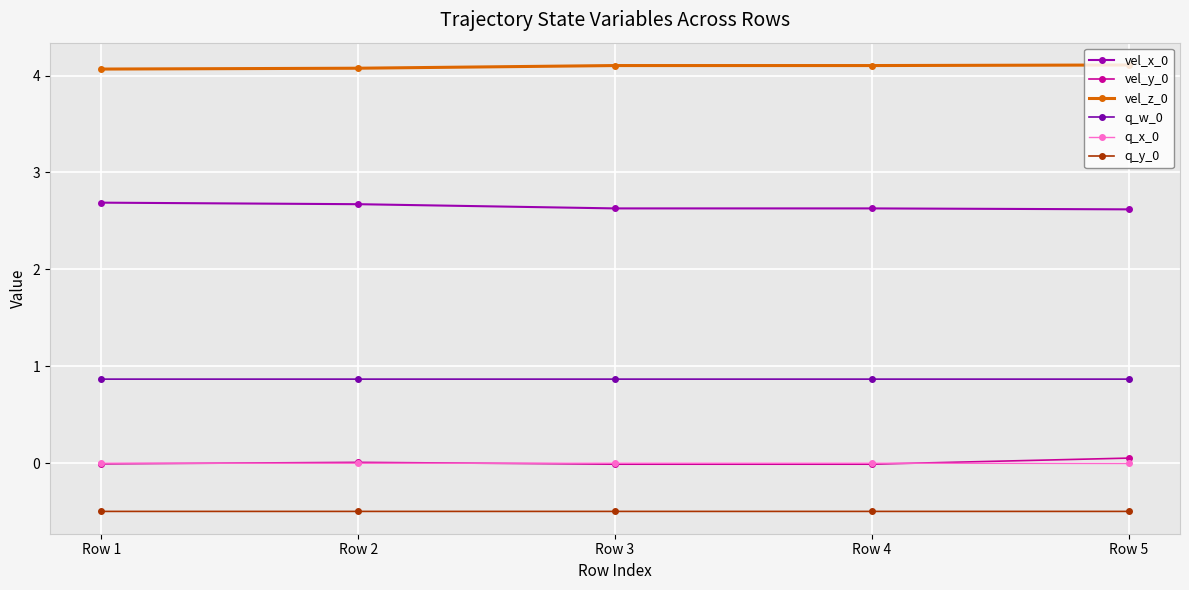

The value of q_y_0 at Row 2 is -0.3. True or false?

False